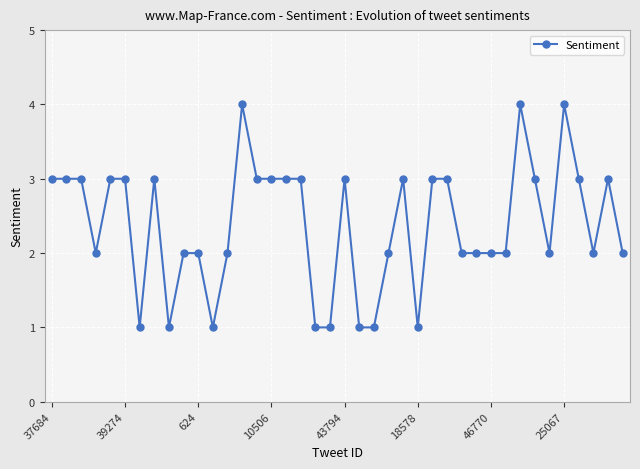

What is the value of the 17th point from the left?

3